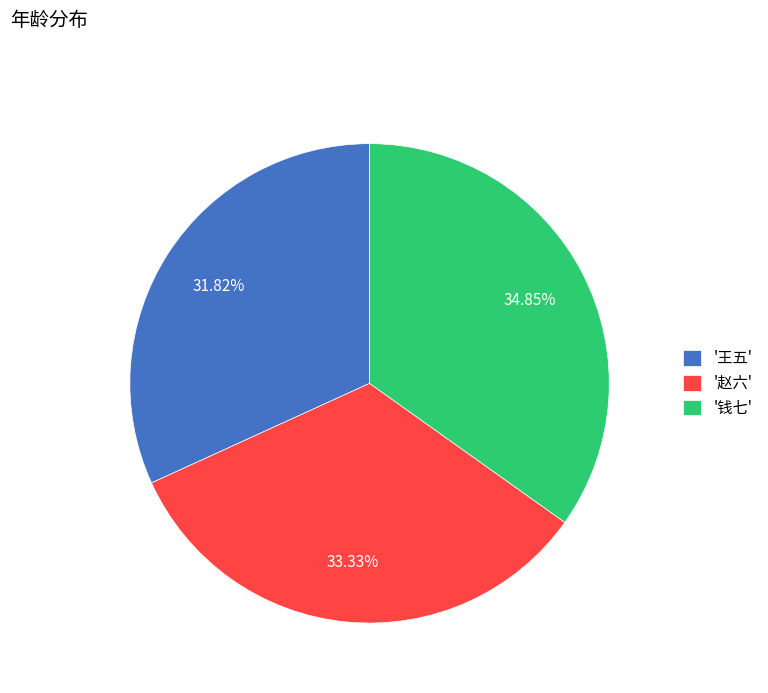

Does any single category account for the majority?

No